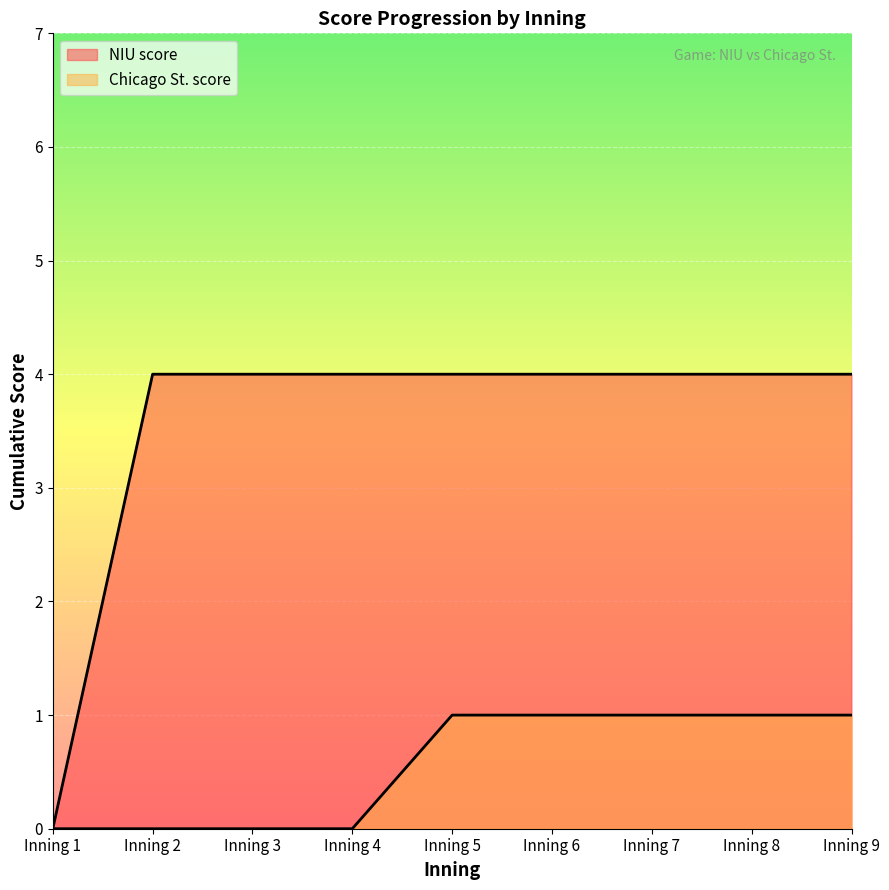

What is the value of the NIU score point at the 2nd from the left?

4